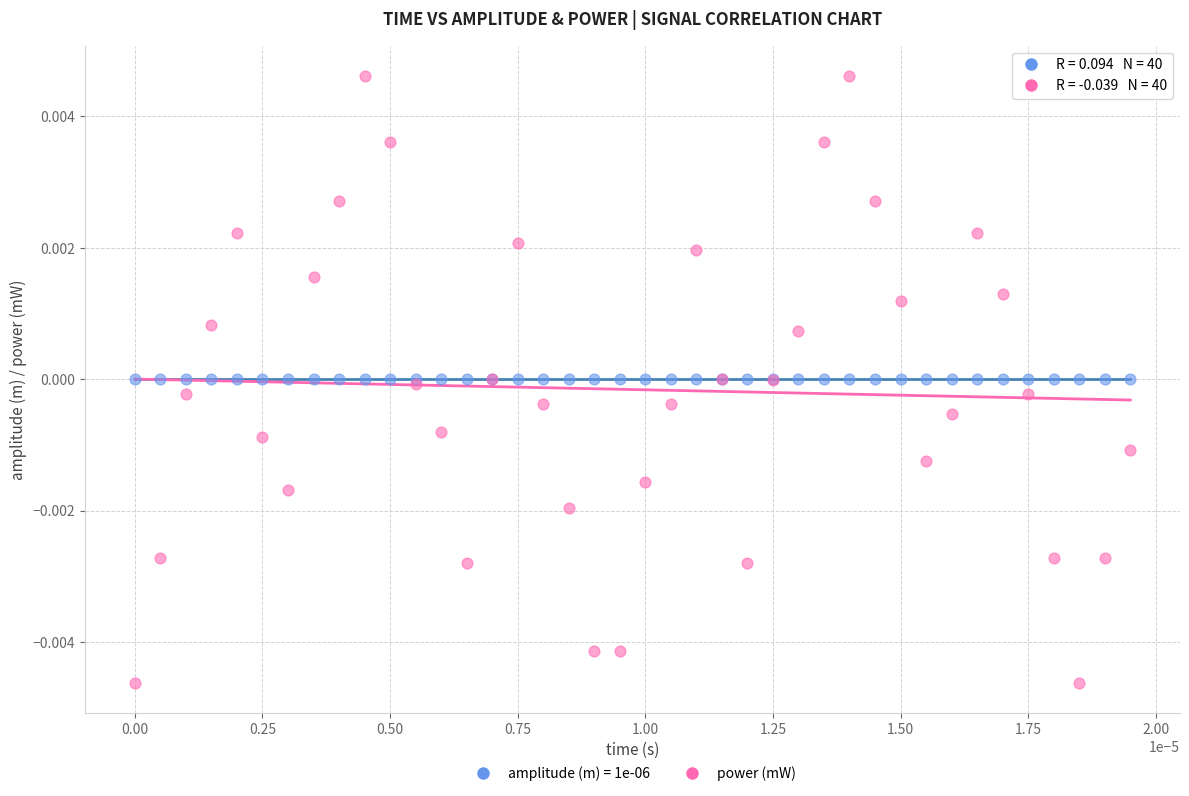

Which series contains the highest Y value?

power (mW)